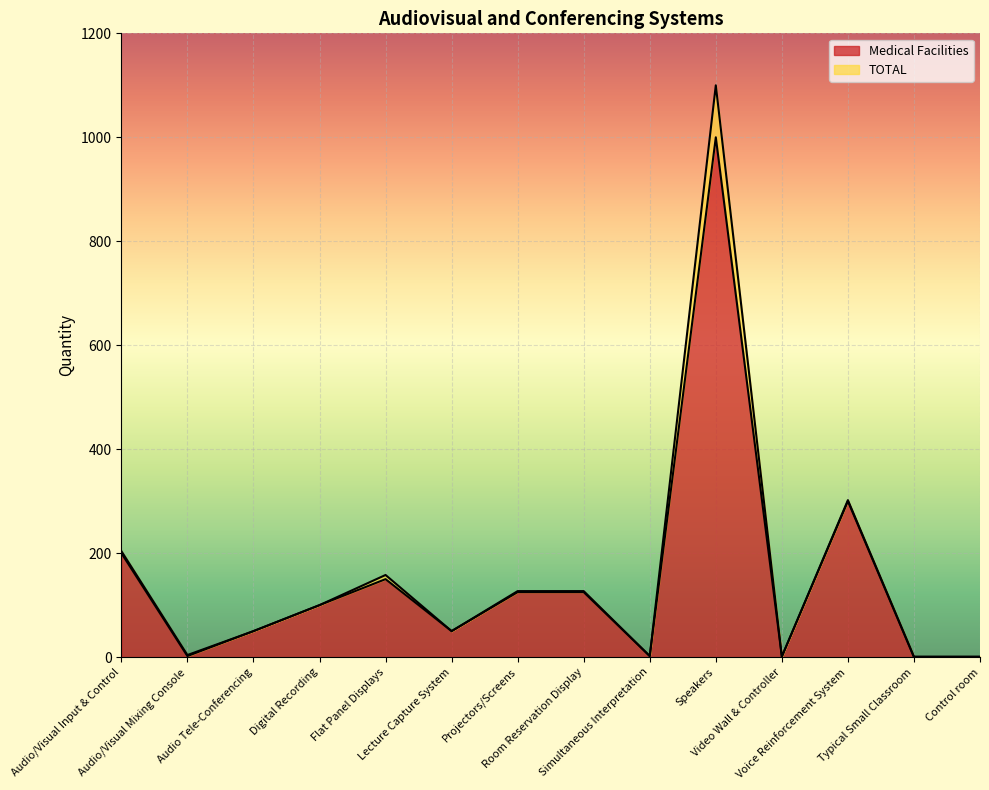

Where is the first local maximum for Medical Facilities?

Flat Panel Displays